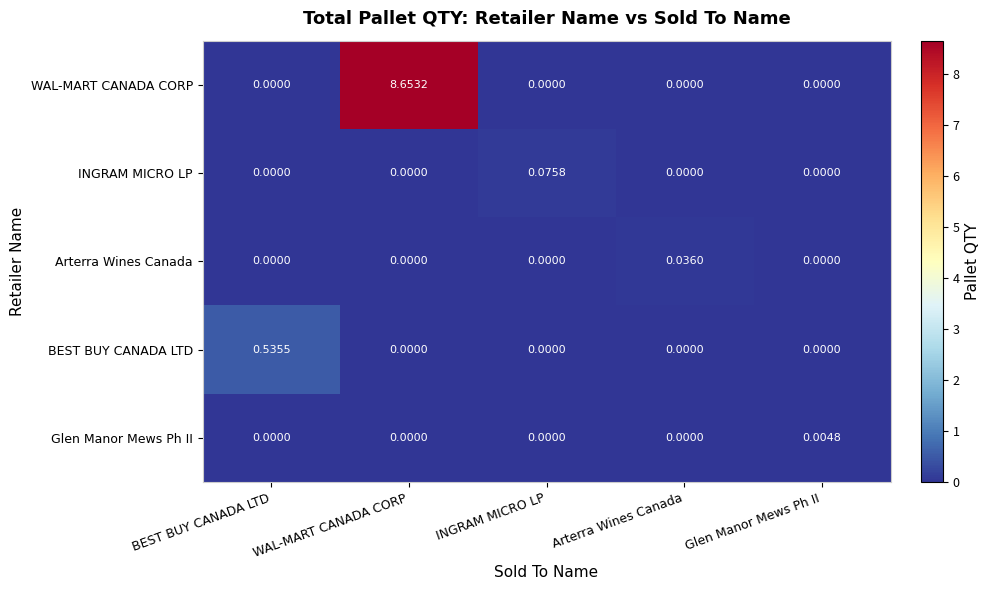

How many series are shown in this chart?

5